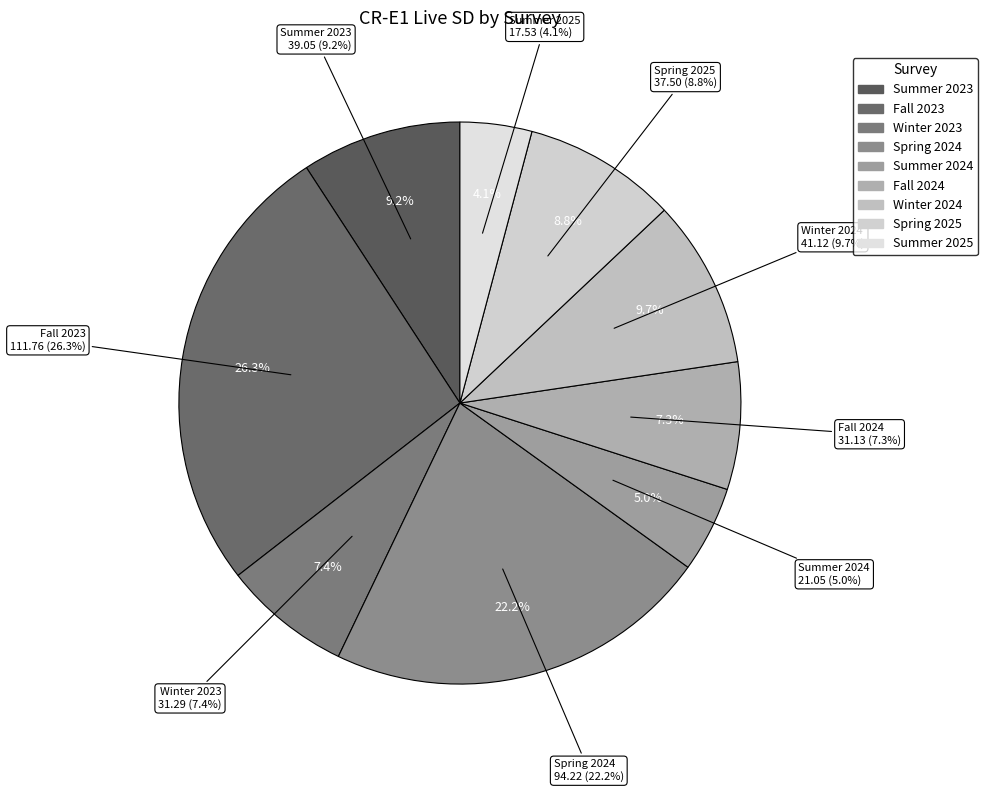

Is there any slice that represents more than half of the pie?

No